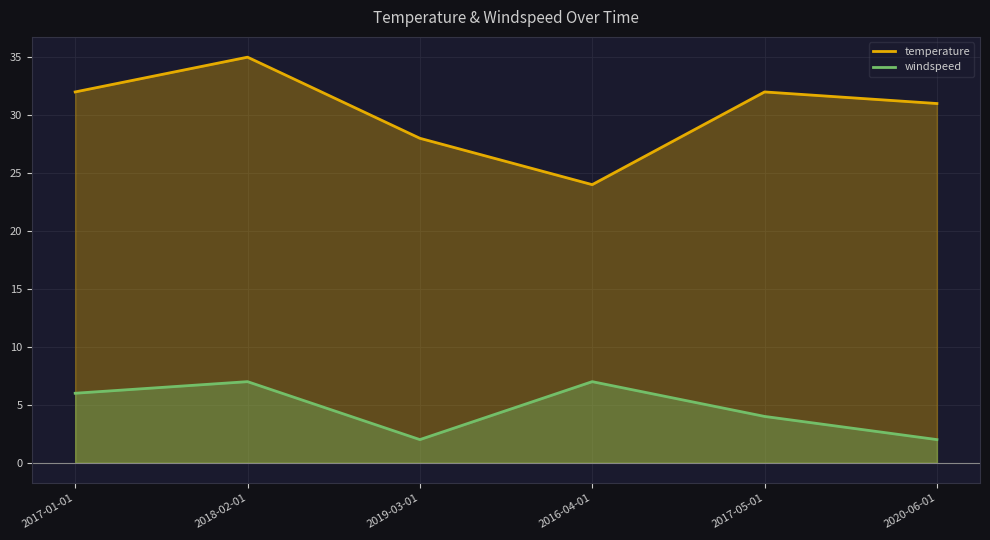

What is the lowest value of the windspeed series?

2